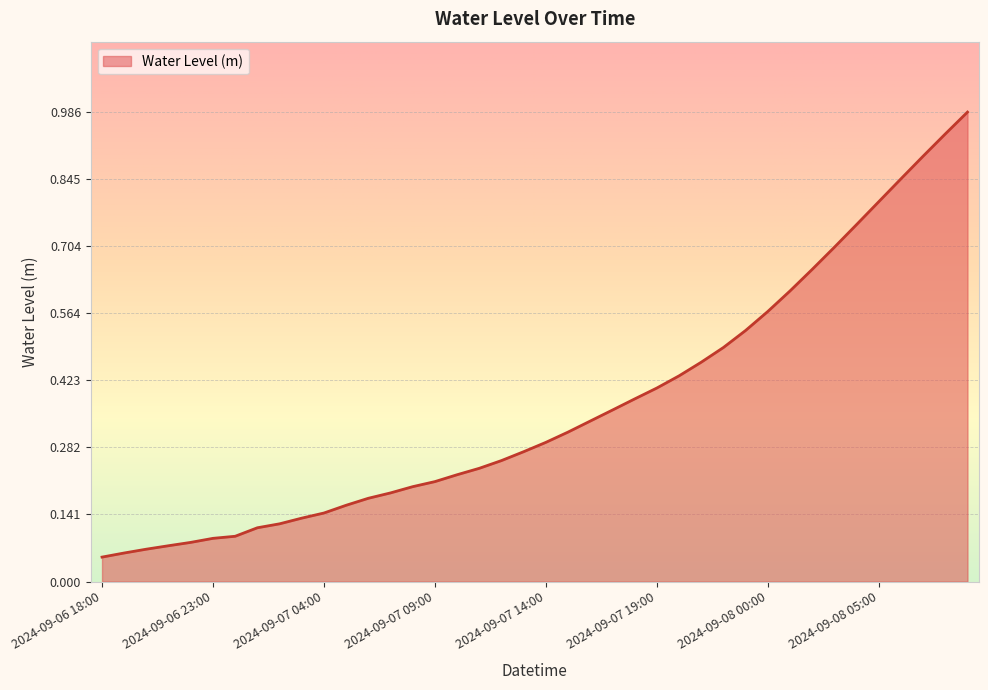

Reading left to right, what are all the values shown in this chart?

2024-09-06 18:00=0.1	2024-09-06 19:00=0.1	2024-09-06 20:00=0.1	2024-09-06 21:00=0.1	2024-09-06 22:00=0.1	2024-09-06 23:00=0.1	2024-09-07 00:00=0.1	2024-09-07 01:00=0.1	2024-09-07 02:00=0.1	2024-09-07 03:00=0.1	2024-09-07 04:00=0.1	2024-09-07 05:00=0.2	2024-09-07 06:00=0.2	2024-09-07 07:00=0.2	2024-09-07 08:00=0.2	2024-09-07 09:00=0.2	2024-09-07 10:00=0.2	2024-09-07 11:00=0.2	2024-09-07 12:00=0.3	2024-09-07 13:00=0.3	2024-09-07 14:00=0.3	2024-09-07 15:00=0.3	2024-09-07 16:00=0.3	2024-09-07 17:00=0.4	2024-09-07 18:00=0.4	2024-09-07 19:00=0.4	2024-09-07 20:00=0.4	2024-09-07 21:00=0.5	2024-09-07 22:00=0.5	2024-09-07 23:00=0.5	2024-09-08 00:00=0.6	2024-09-08 01:00=0.6	2024-09-08 02:00=0.7	2024-09-08 03:00=0.7	2024-09-08 04:00=0.7	2024-09-08 05:00=0.8	2024-09-08 06:00=0.8	2024-09-08 07:00=0.9	2024-09-08 08:00=0.9	2024-09-08 09:00=1.0